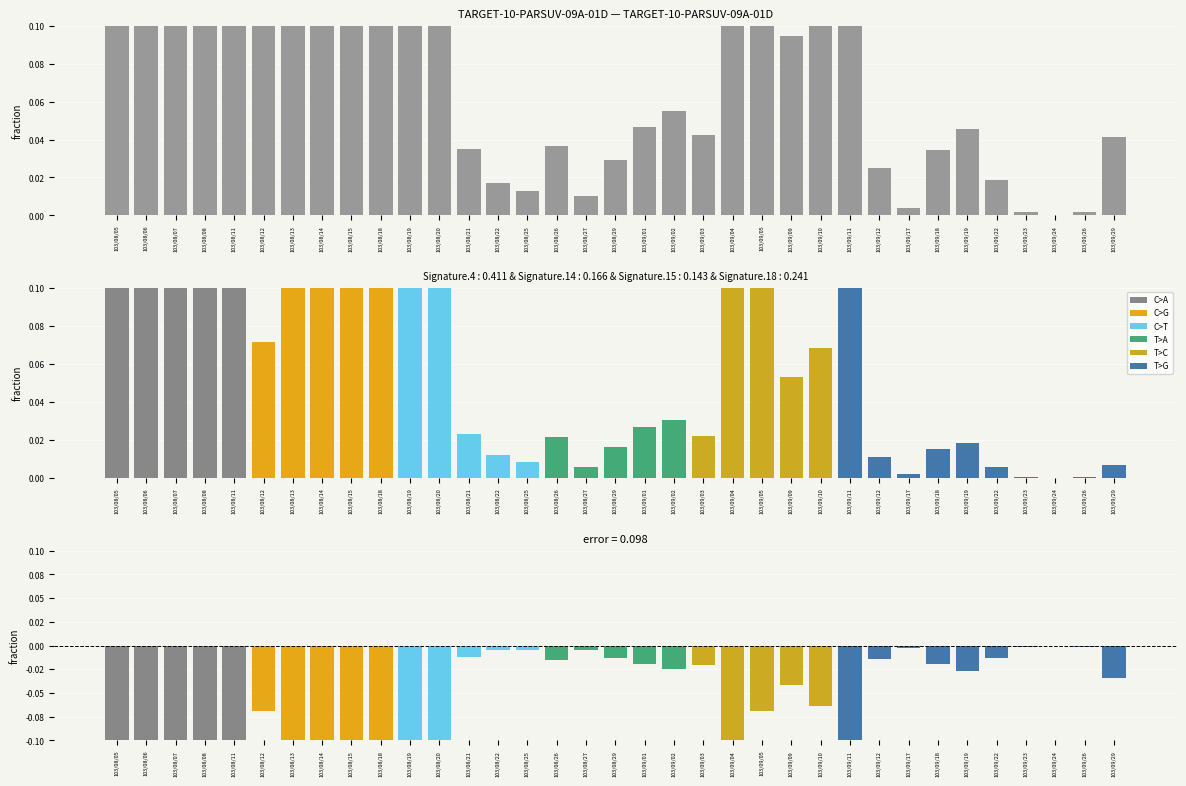

Are the bars horizontal?

No